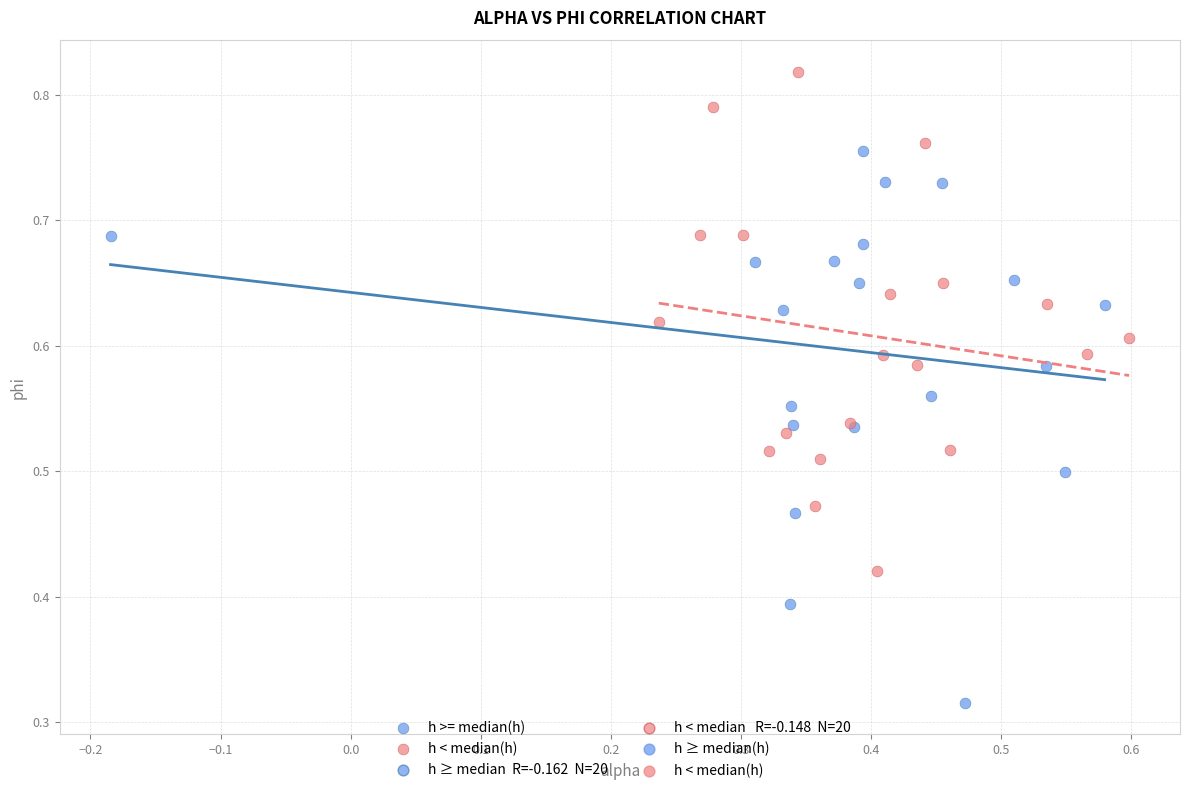

Which series has the largest Y range (max minus min)?

h >= median(h)